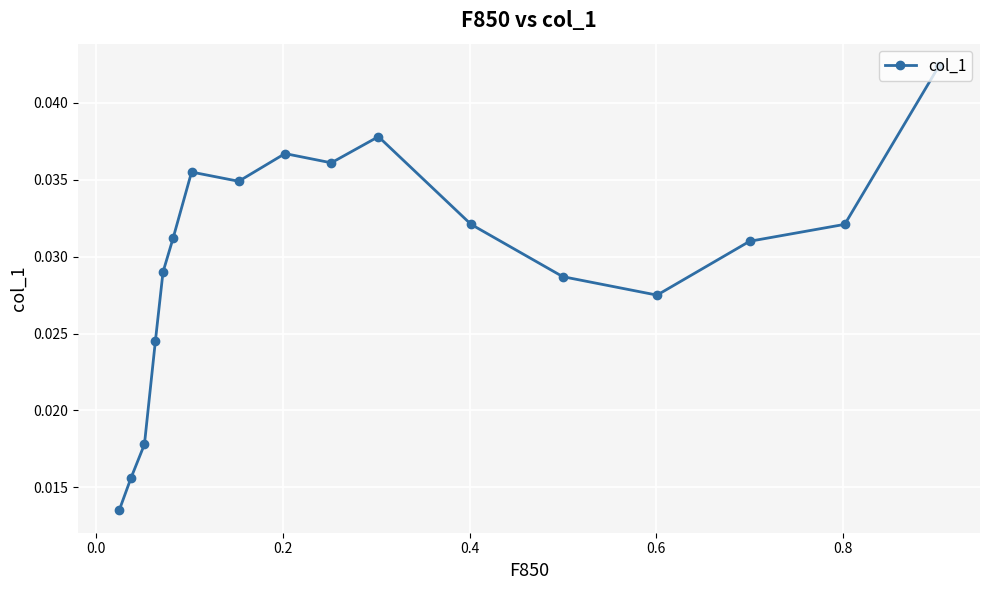

Count the values in the range 0 to 1.

17